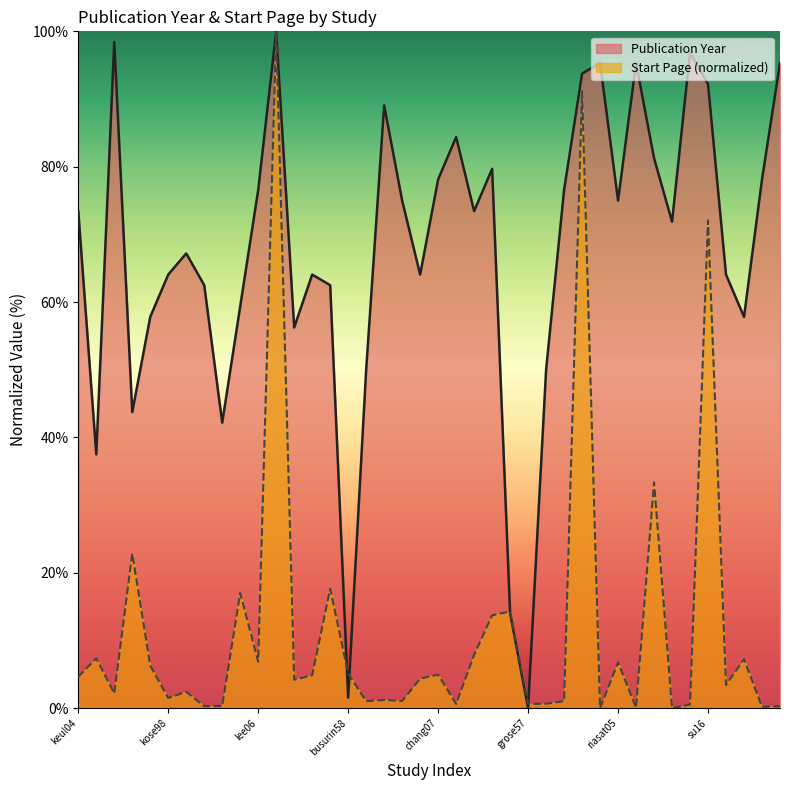

At which category is the sum across all series the highest?

lee21